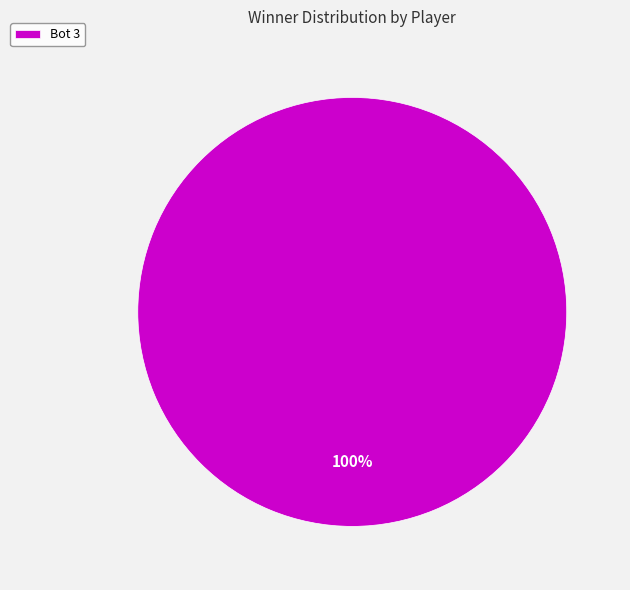

Is there any slice that represents more than half of the pie?

Yes